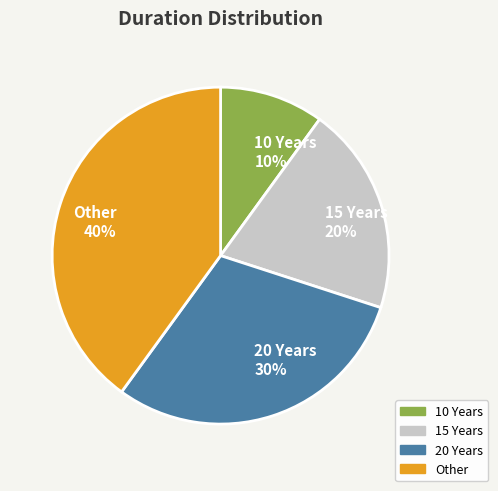

To the nearest percent, what portion does 15 Years represent?

20%